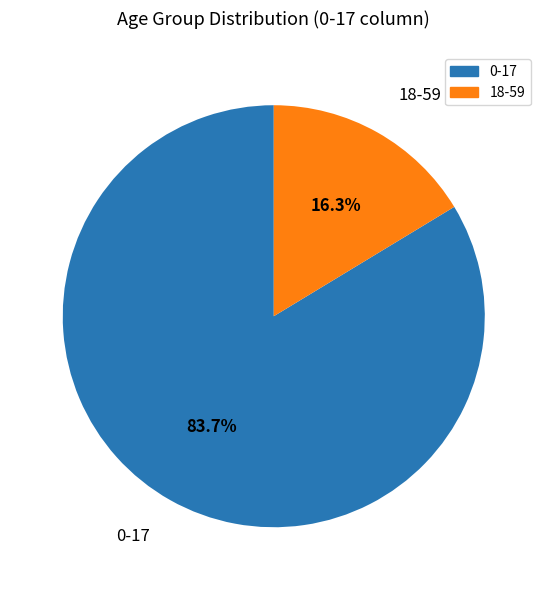

To the nearest percent, what is the difference between the largest and smallest slice percentages?

67%